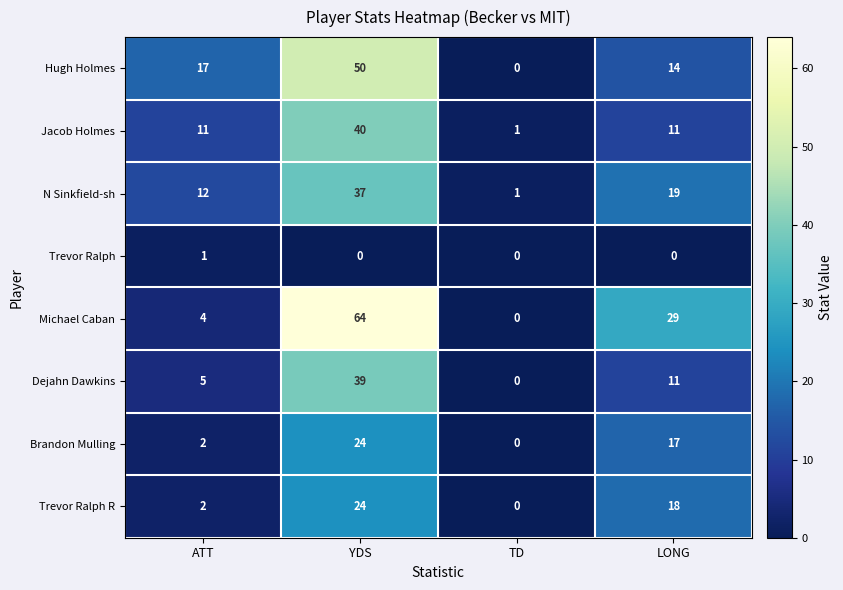

True or false: Trevor Ralph R has a value of 0 at TD.

True